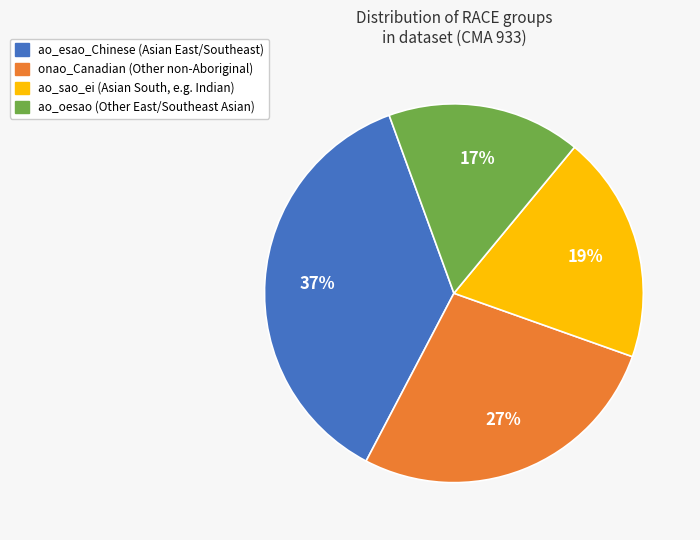

To the nearest percent, what is the difference between the largest and smallest slice percentages?

20%